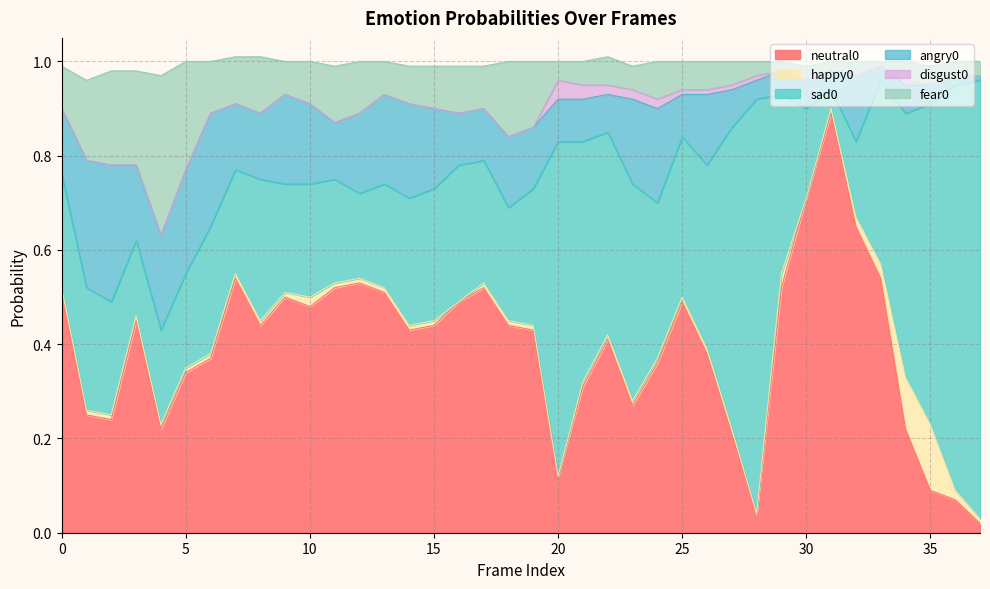

What is the difference between the maximum and minimum values in the neutral0 series?

0.9